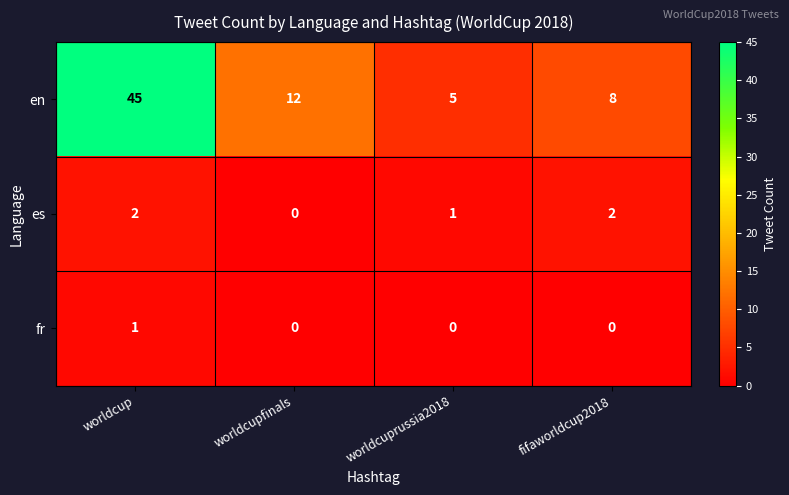

Rank the series by their maximum value, from highest to lowest.

en, es, fr